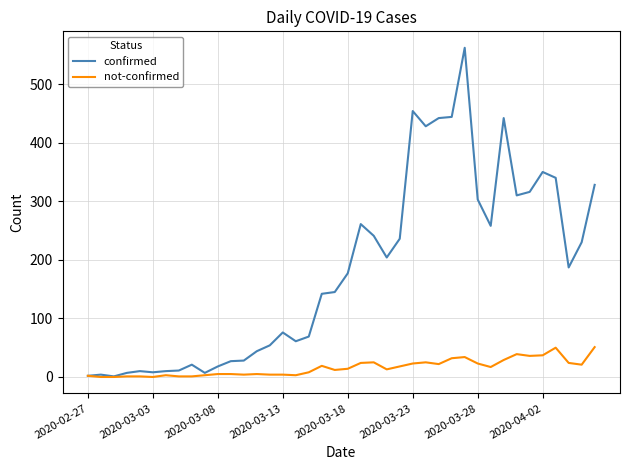

List the series in order of their peak value, lowest first.

not-confirmed, confirmed